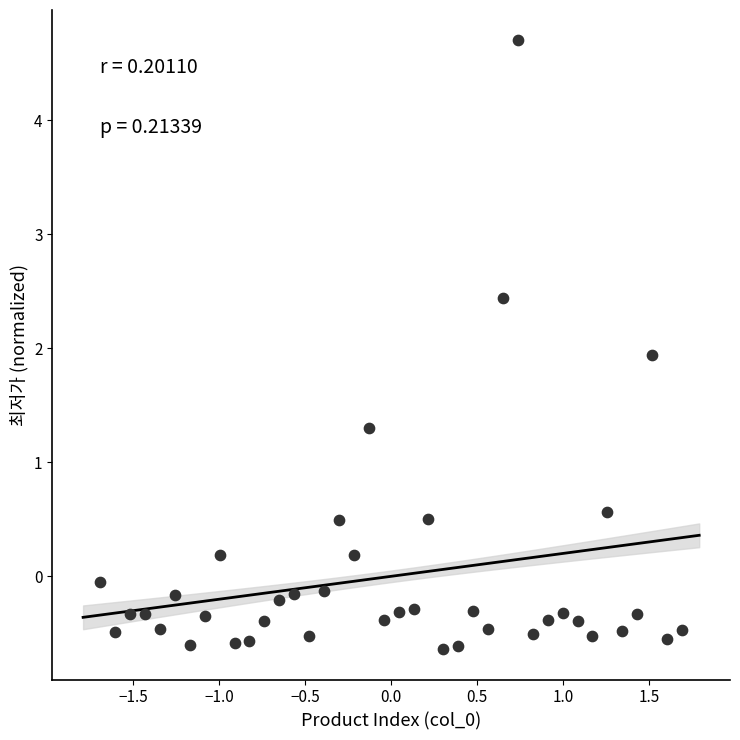

What Y value in the scatter plot is closest to 2?

1.9